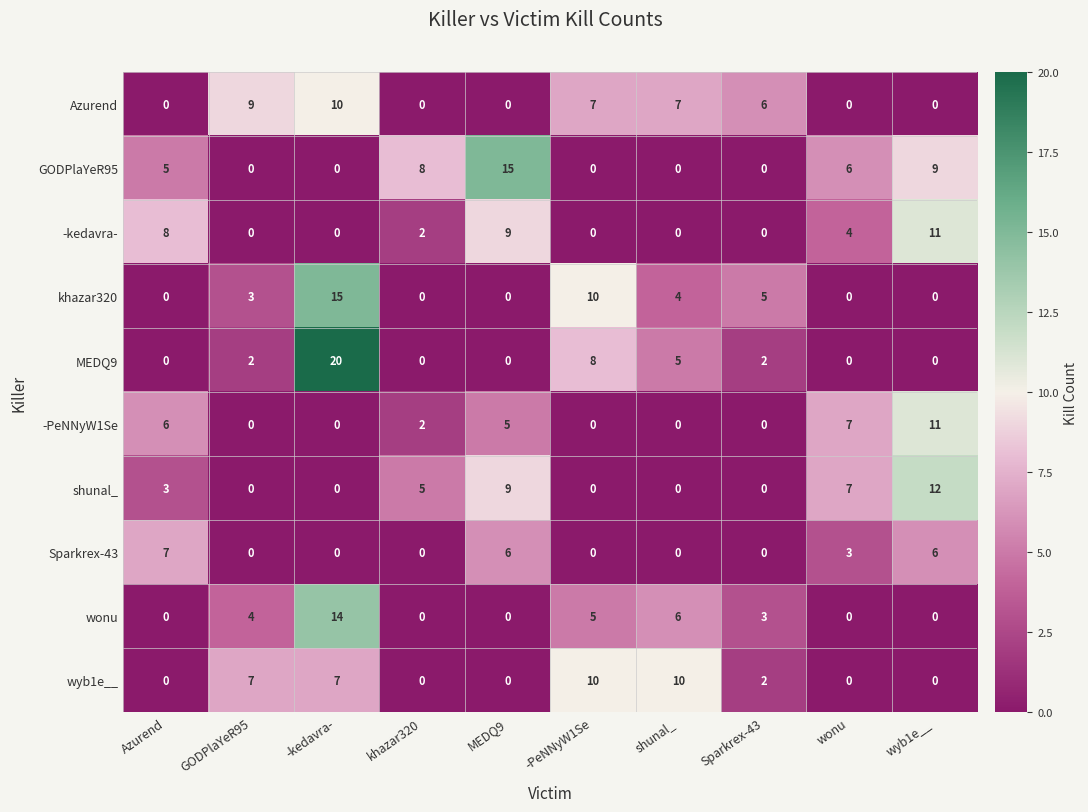

How many series are shown in this chart?

10